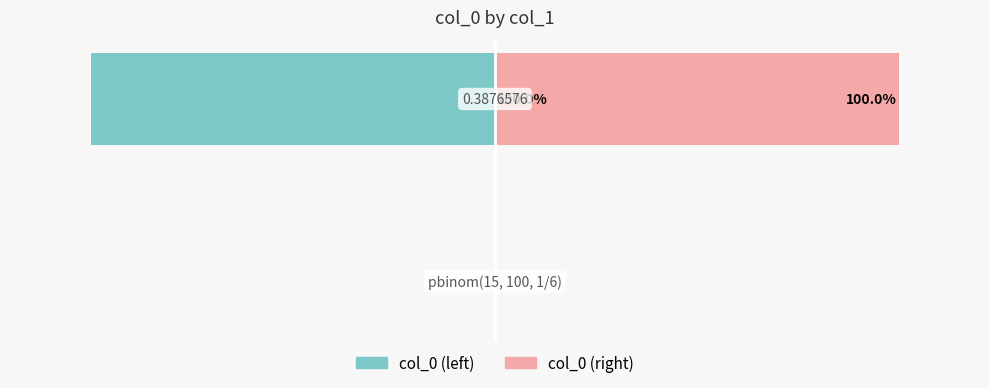

What are all the series names shown in the legend?

col_0 (left), col_0 (right)